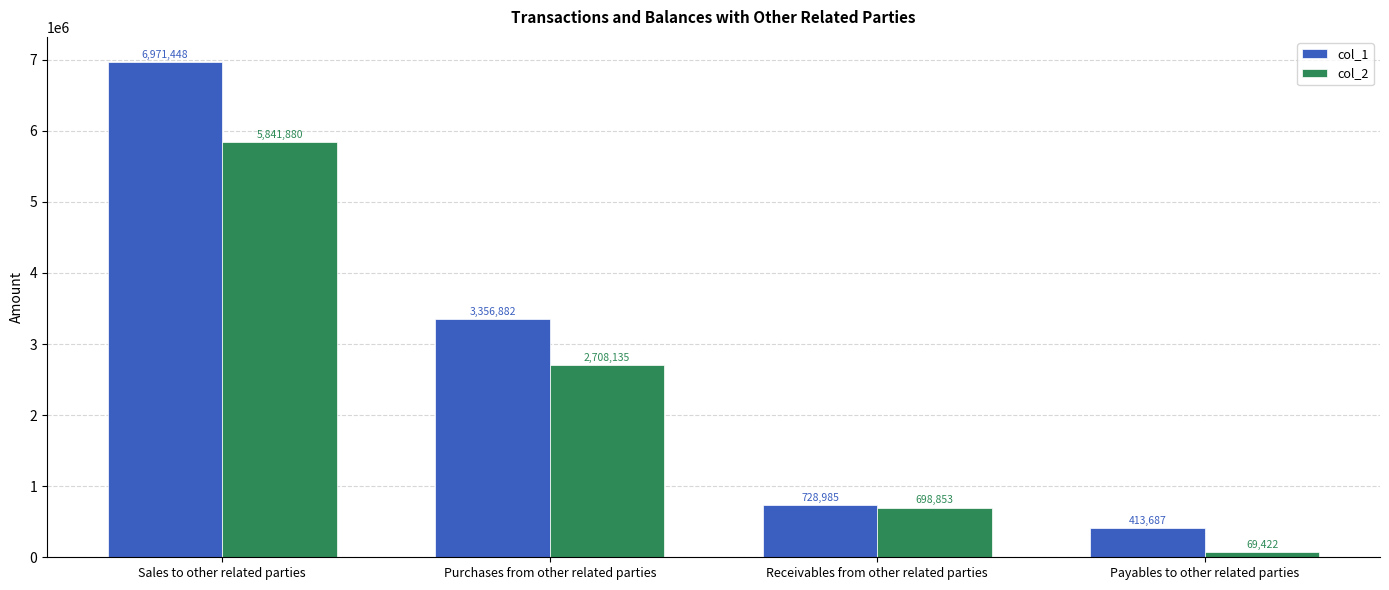

Between Sales to other related parties and Purchases from other related parties, which series saw the biggest shift?

col_1